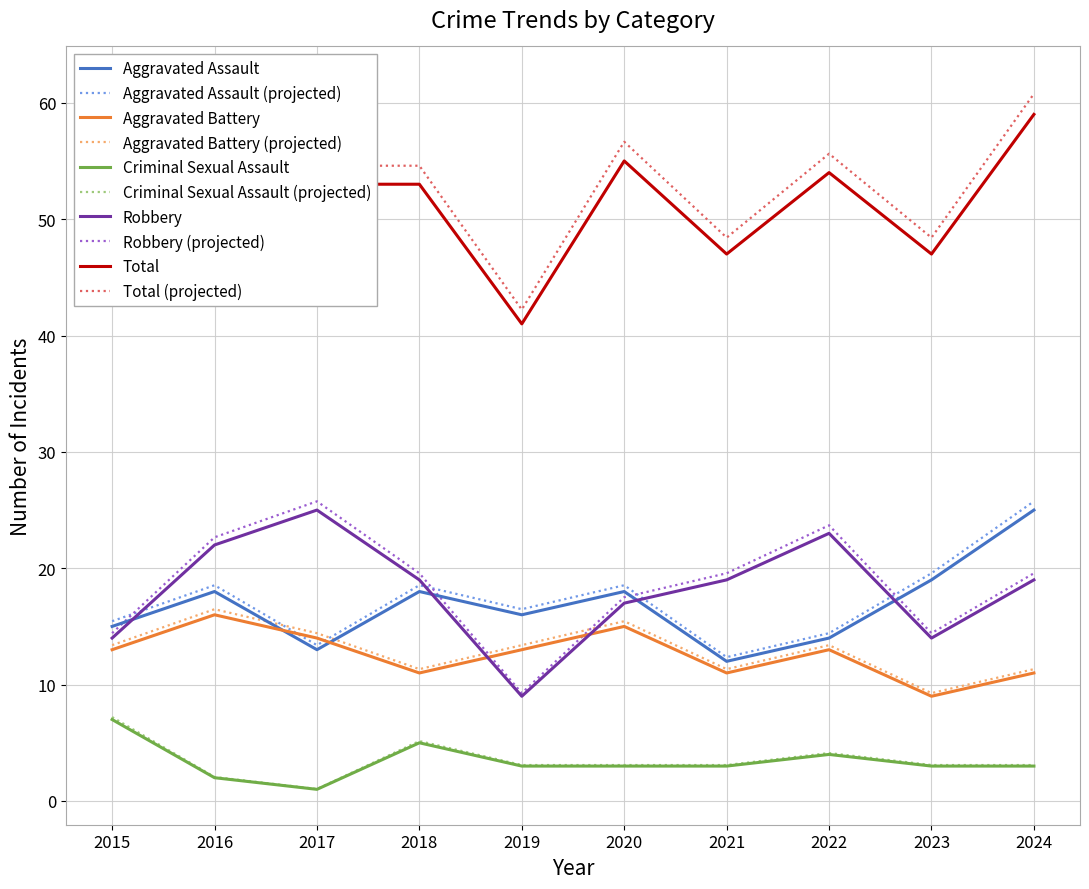

What is the sum of all Total values?

521